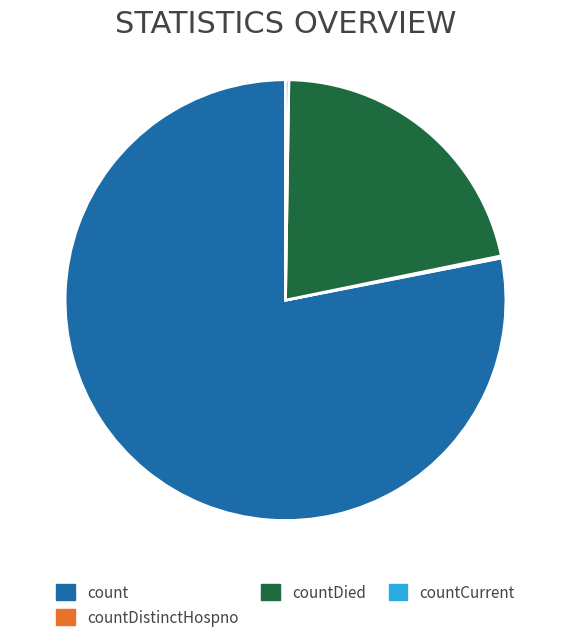

What is the majority slice?

count